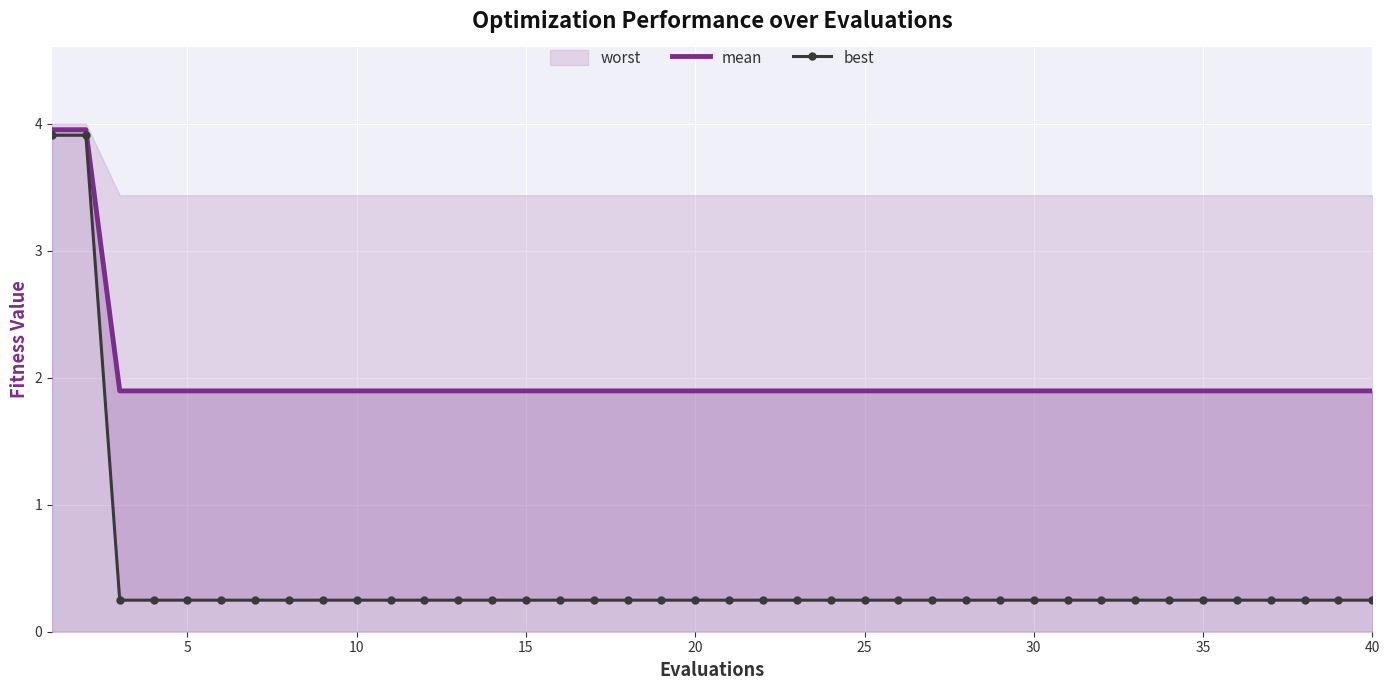

What is the maximum value shown in the chart?

4.0